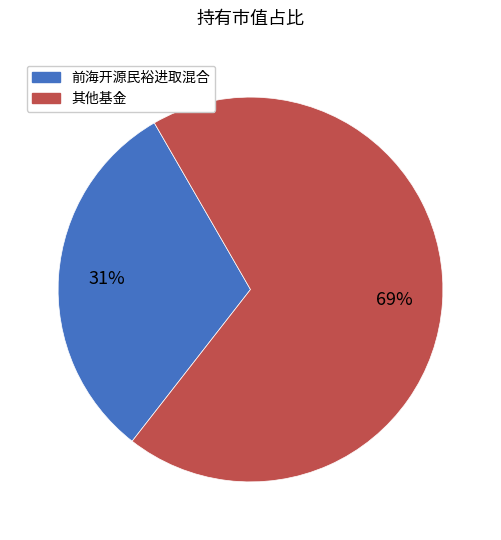

To the nearest percent, what is the difference between the largest and smallest slice percentages?

38%